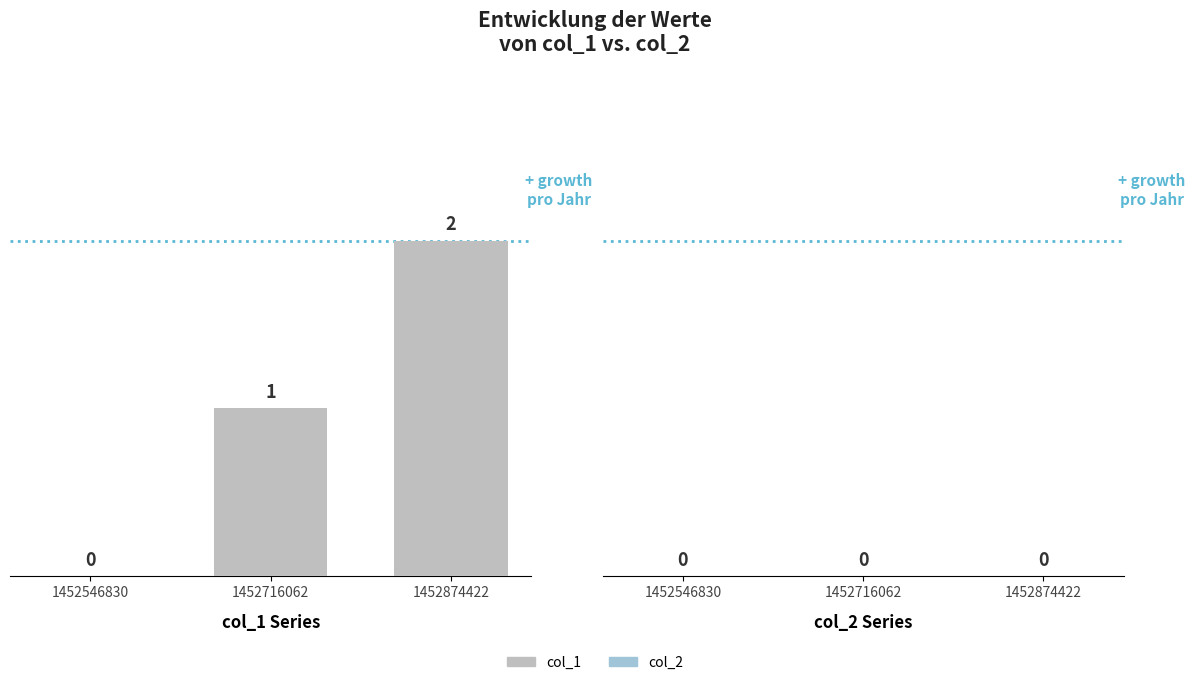

Are the bars horizontal?

No